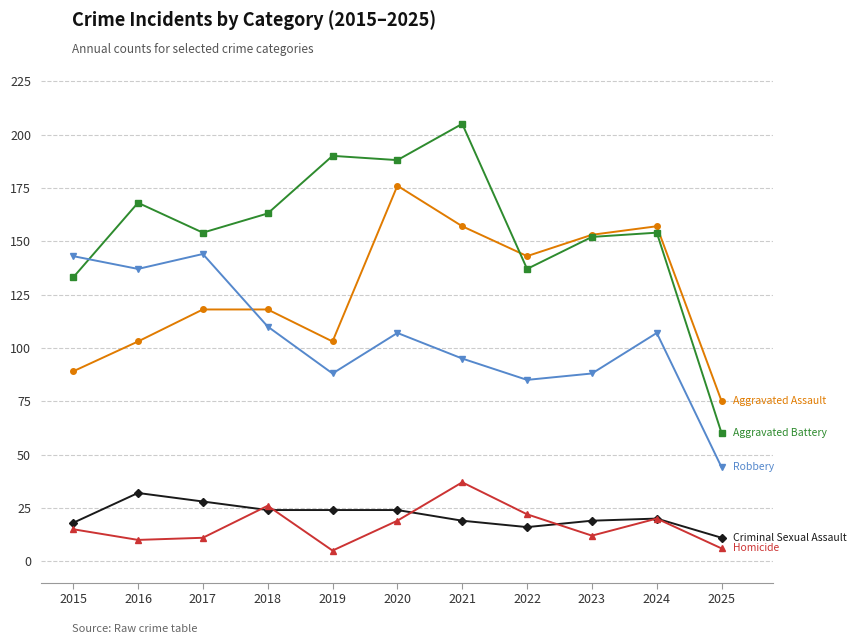

What is the difference between the highest and lowest values at 2025?

69